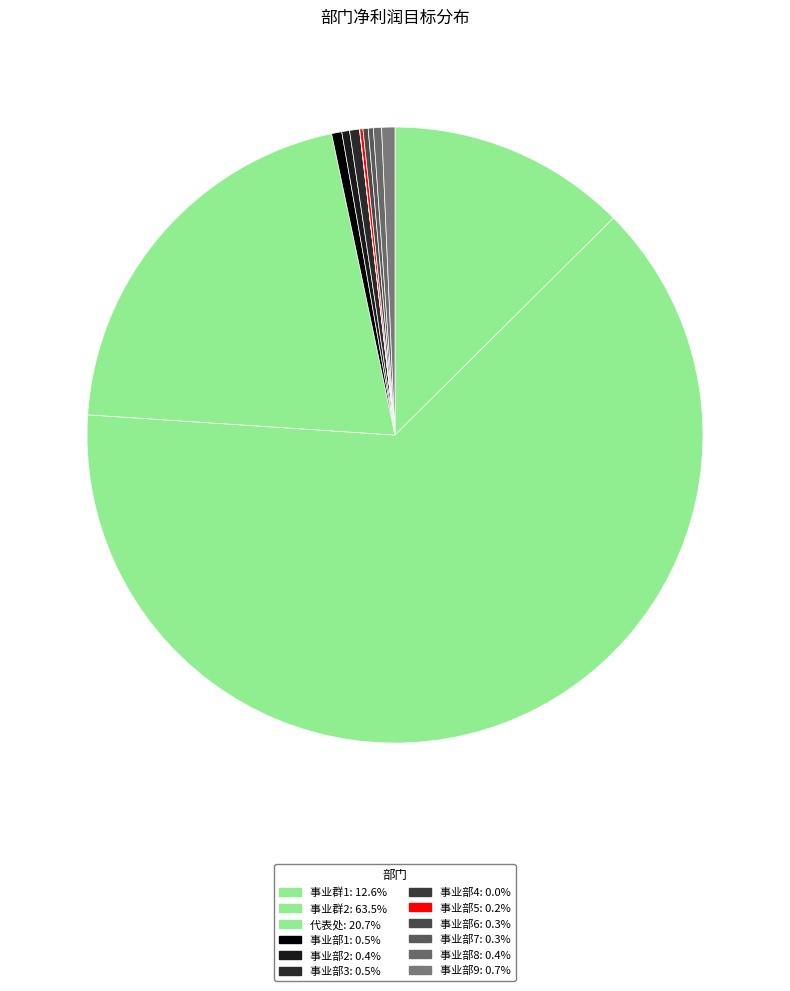

Does 事业群2 account for over 50% of the chart?

Yes